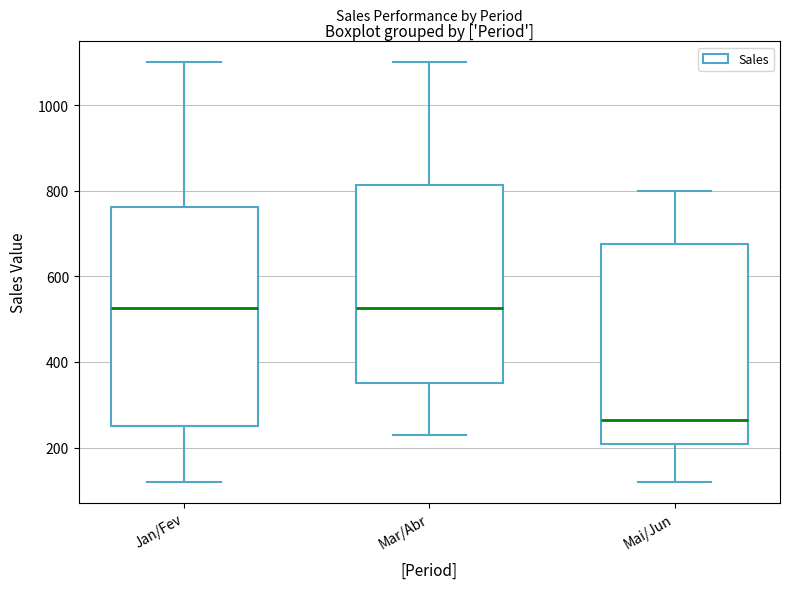

Where does the lower whisker of the box for Mai/Jun end on the y-axis? The values are not printed on the chart, so give them approximately, as read against the axis.

120